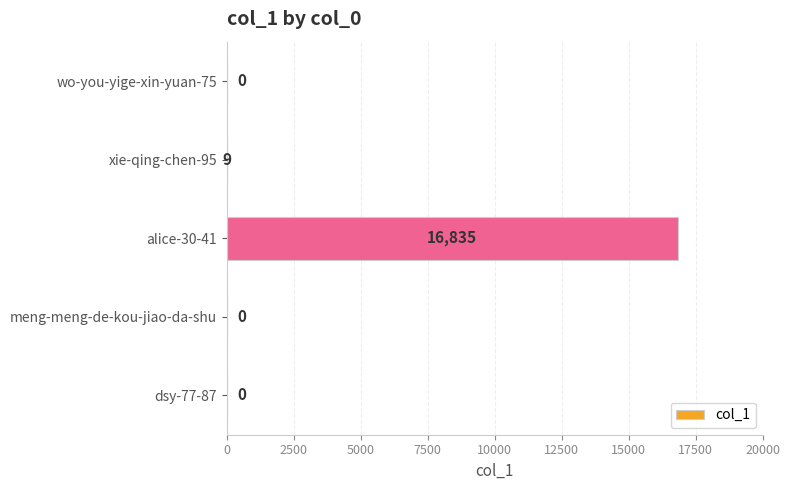

The value at xie-qing-chen-95 is 9. True or false?

True